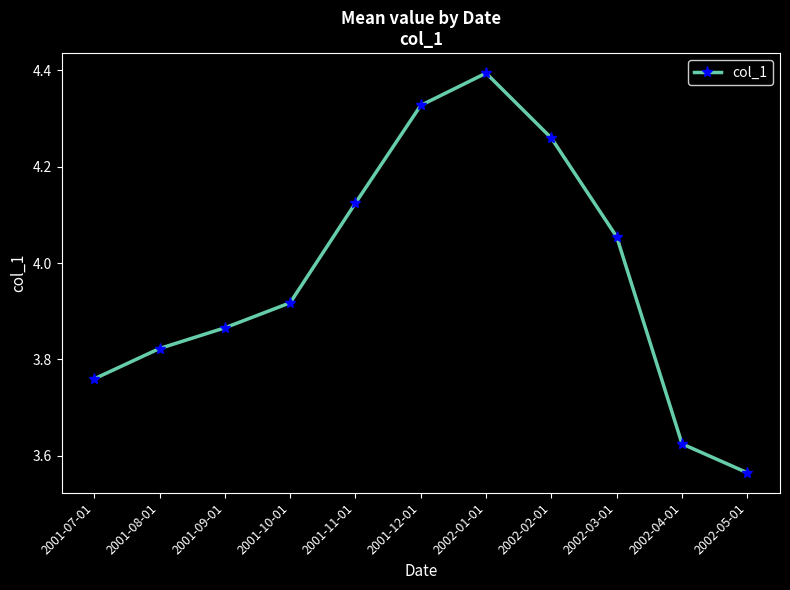

True or false: the data shows 1.5 at 2002-04-01.

False